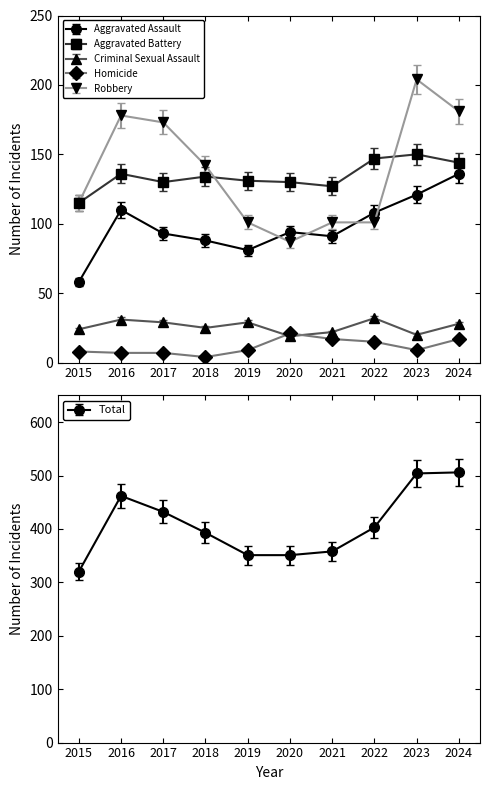

Where is the first local maximum for Total?

2016